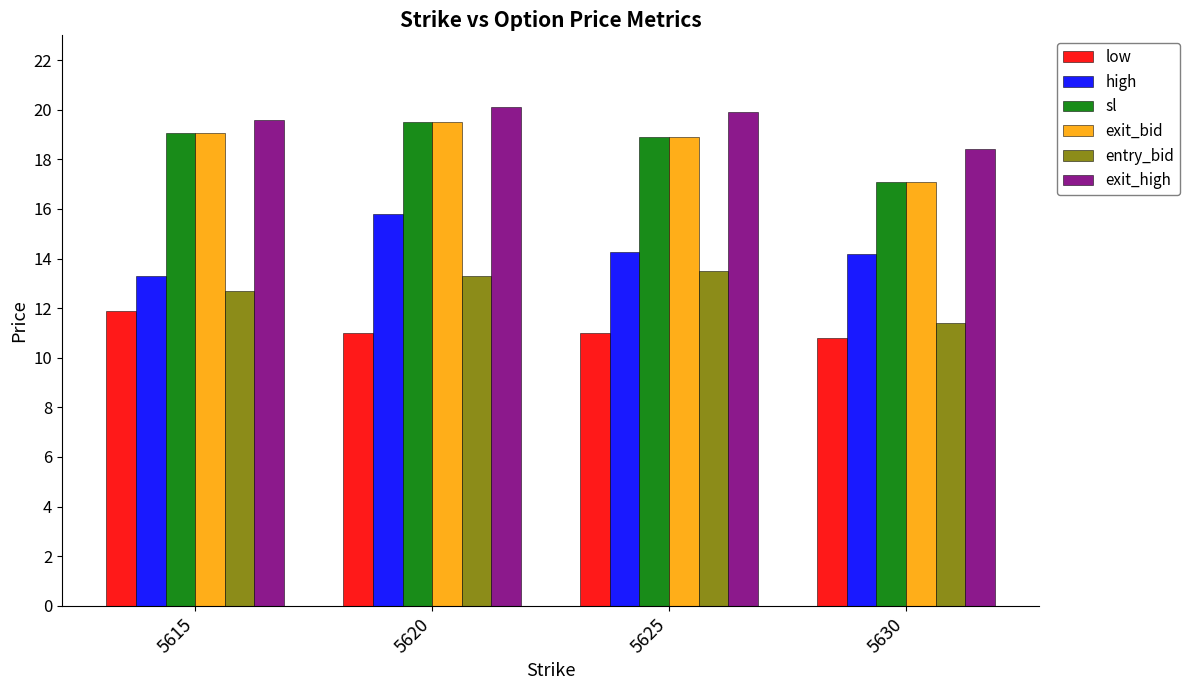

The value of entry_bid at 5630 is 3.4. True or false?

False